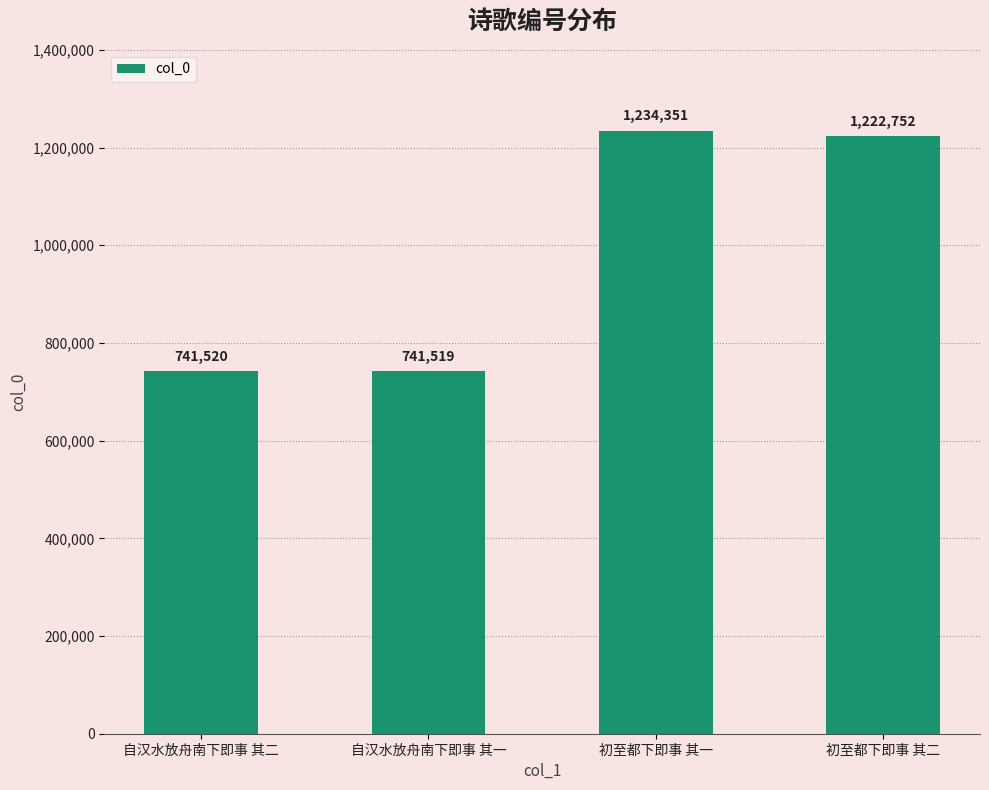

Where does the data first go above 1222752?

初至都下即事 其一